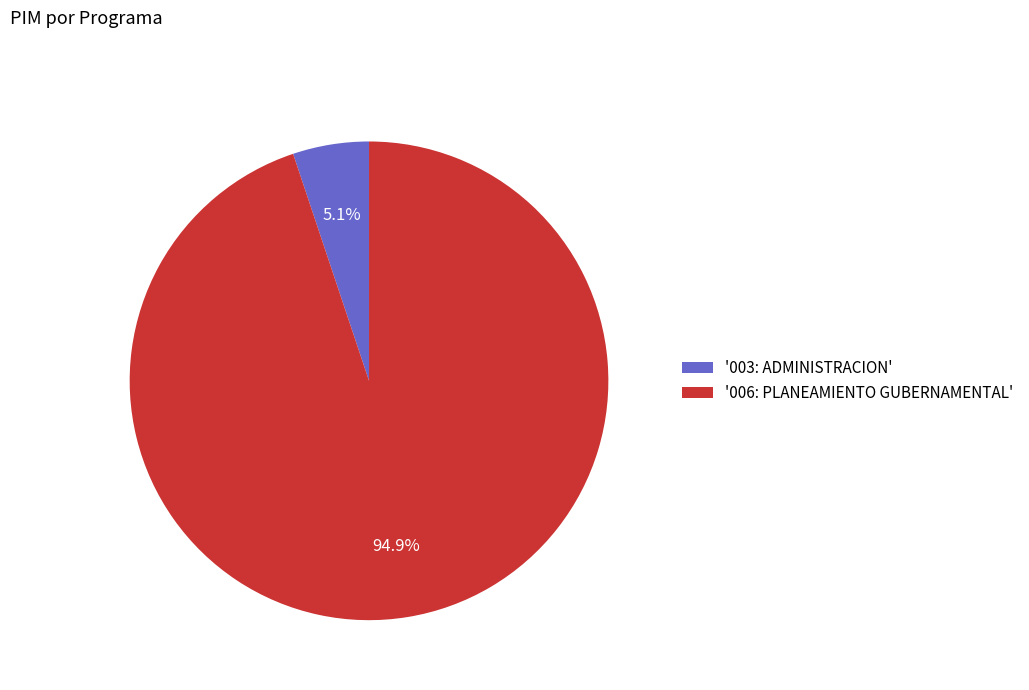

Is '003: ADMINISTRACION' the majority of the pie?

No